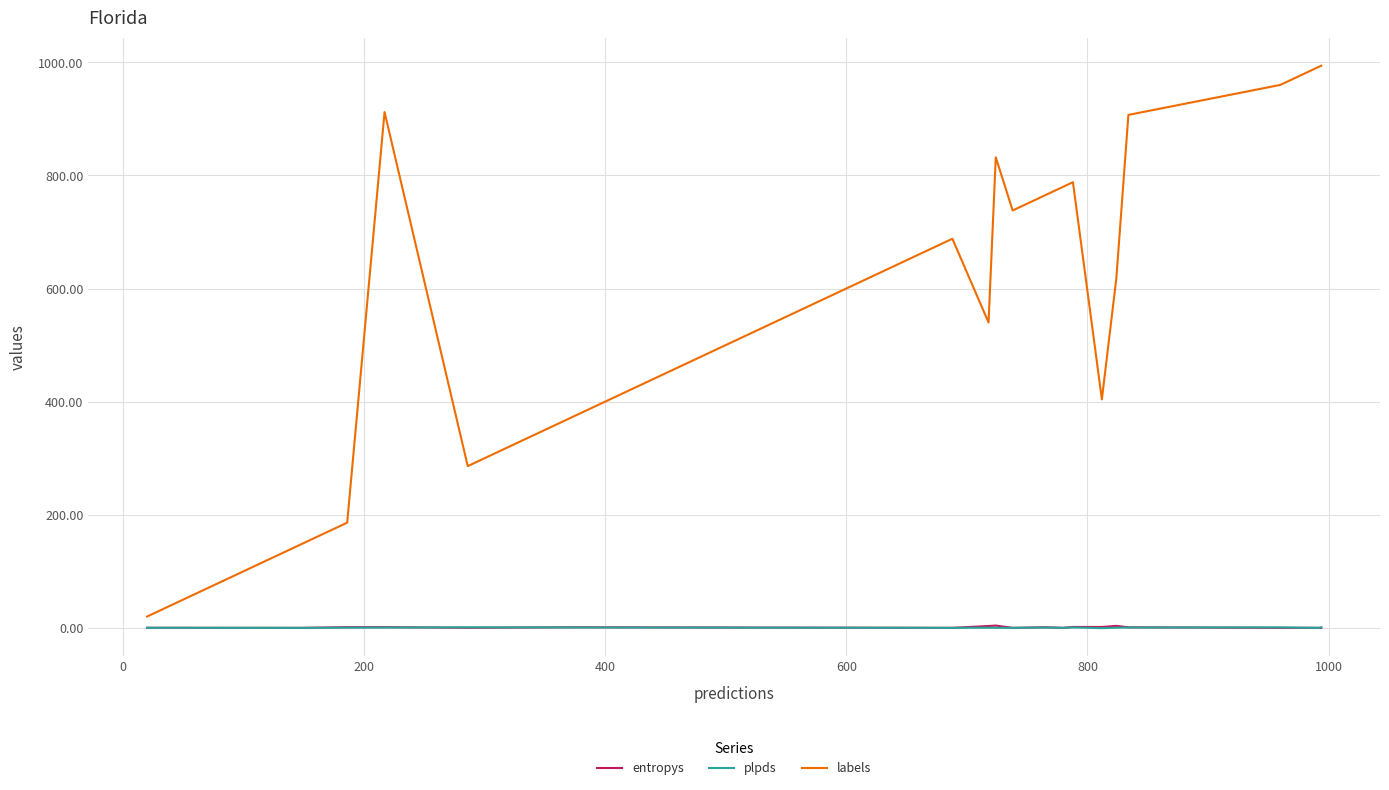

Which series has the widest spread of values?

labels